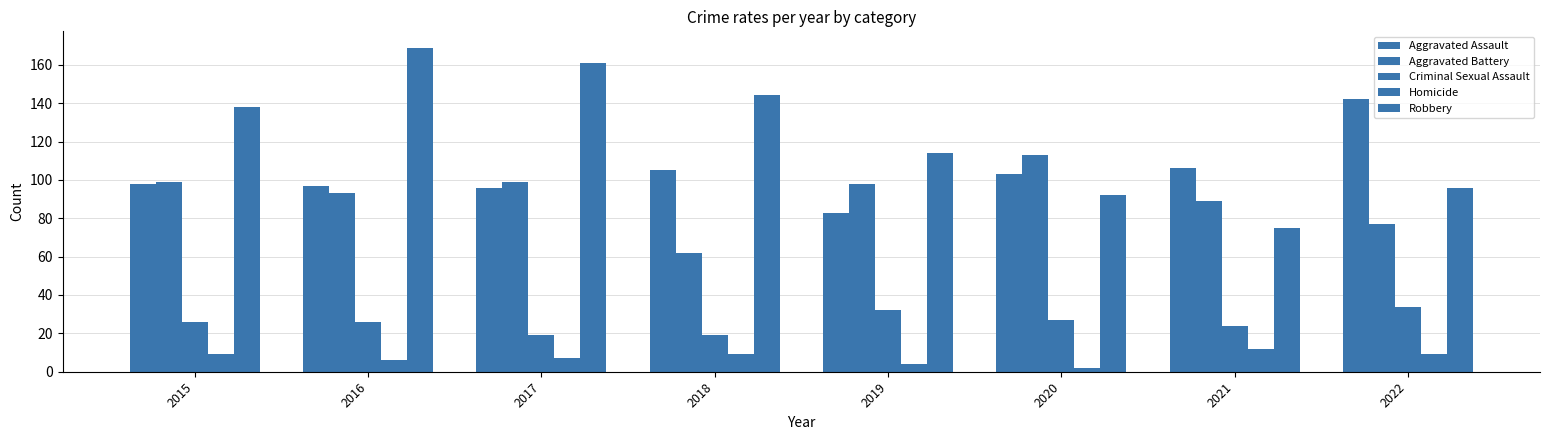

Is it true that Aggravated Assault equals 106 at 2021?

True